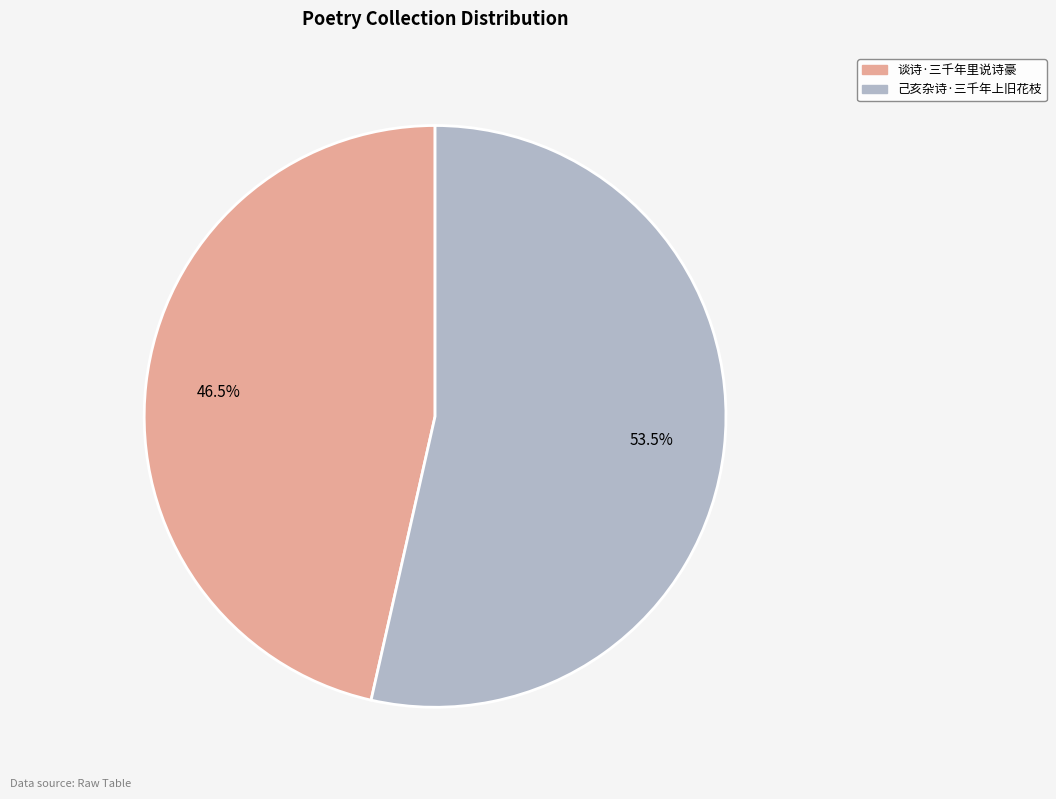

How many slices are in this pie chart?

2